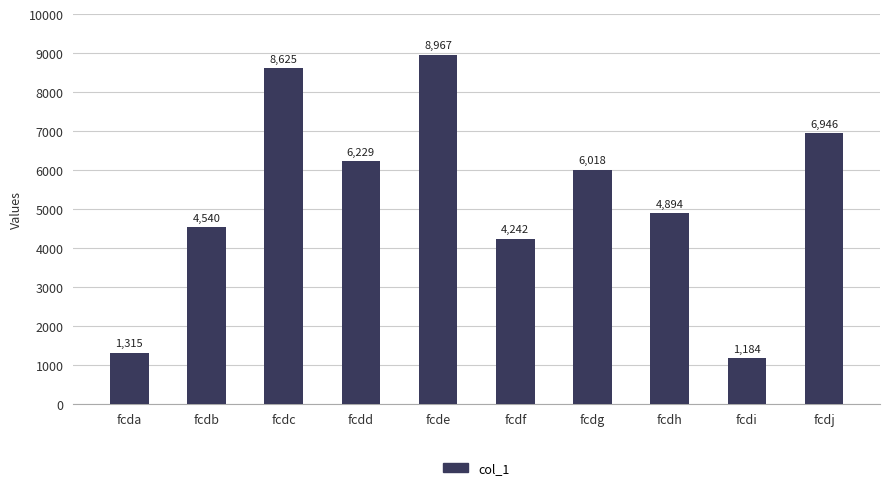

What is the average value?

5296